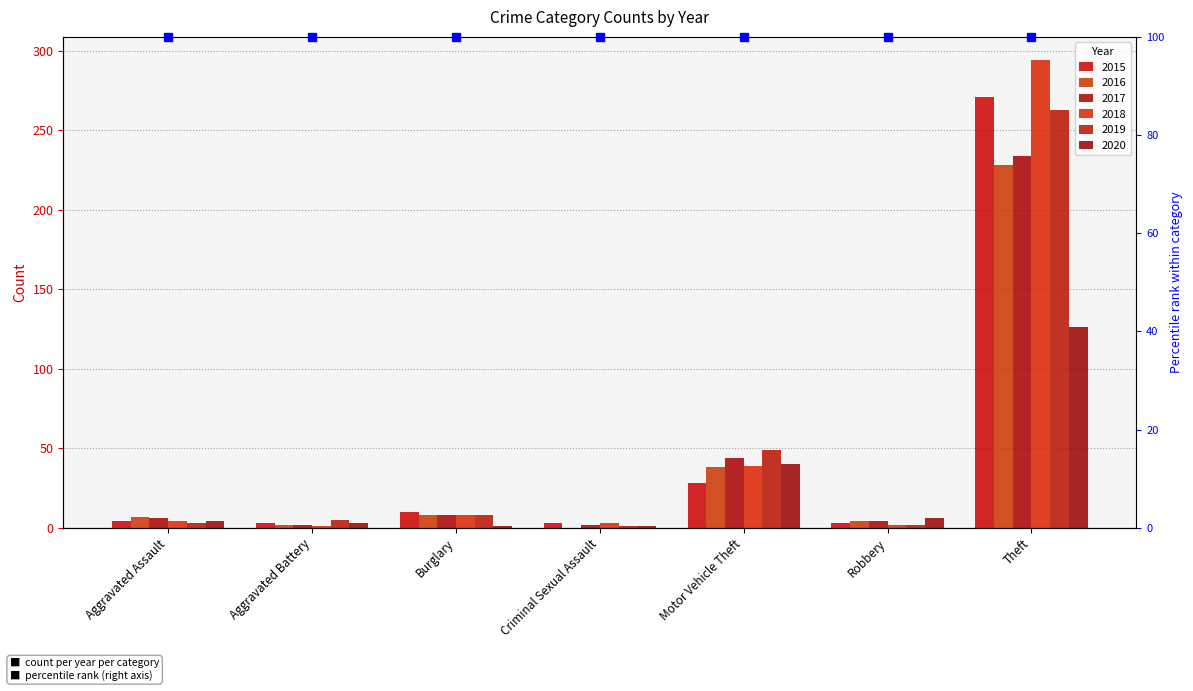

Does the chart contain stacked bars?

No